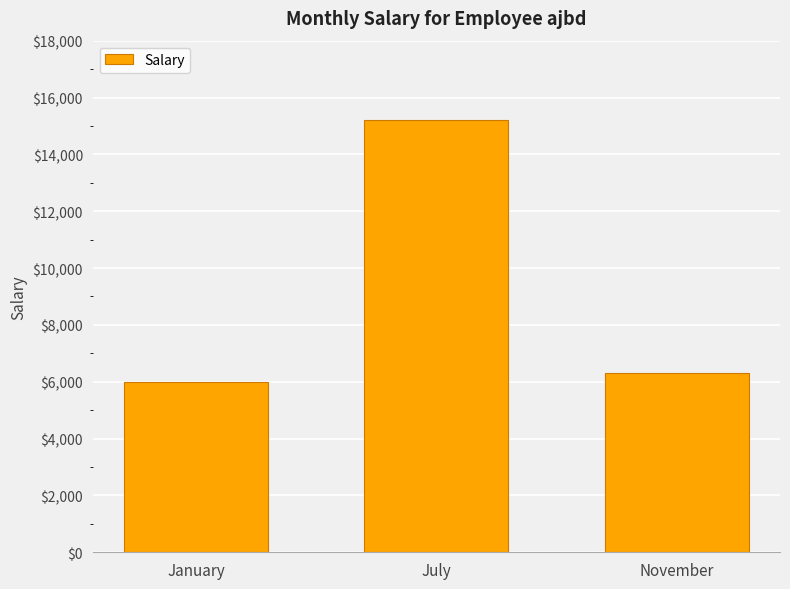

Reading left to right, transcribe all the data shown in this chart.

6000	15200	6300